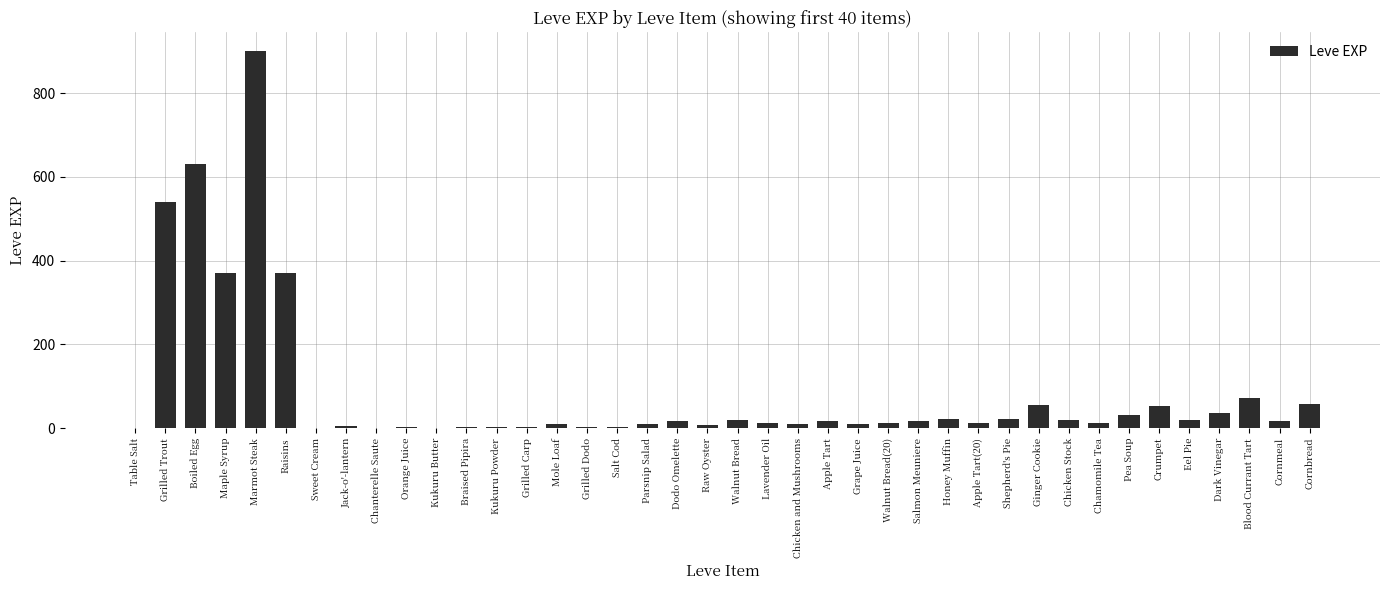

Which has a higher value, Chicken and Mushrooms or Honey Muffin?

Honey Muffin